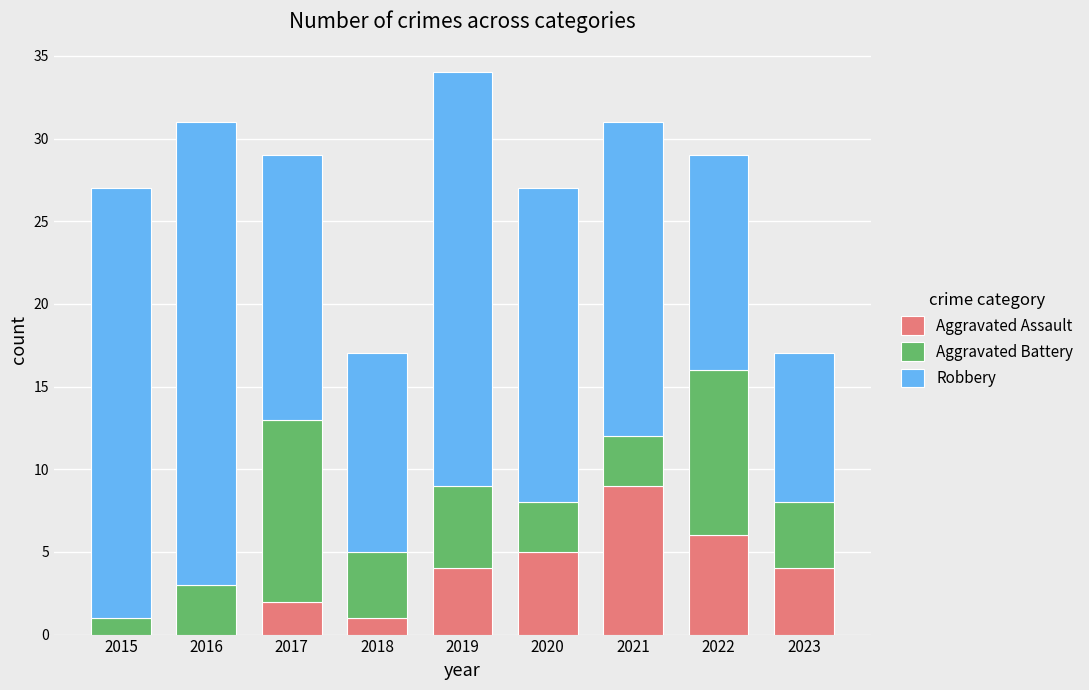

Does the chart contain stacked bars?

Yes